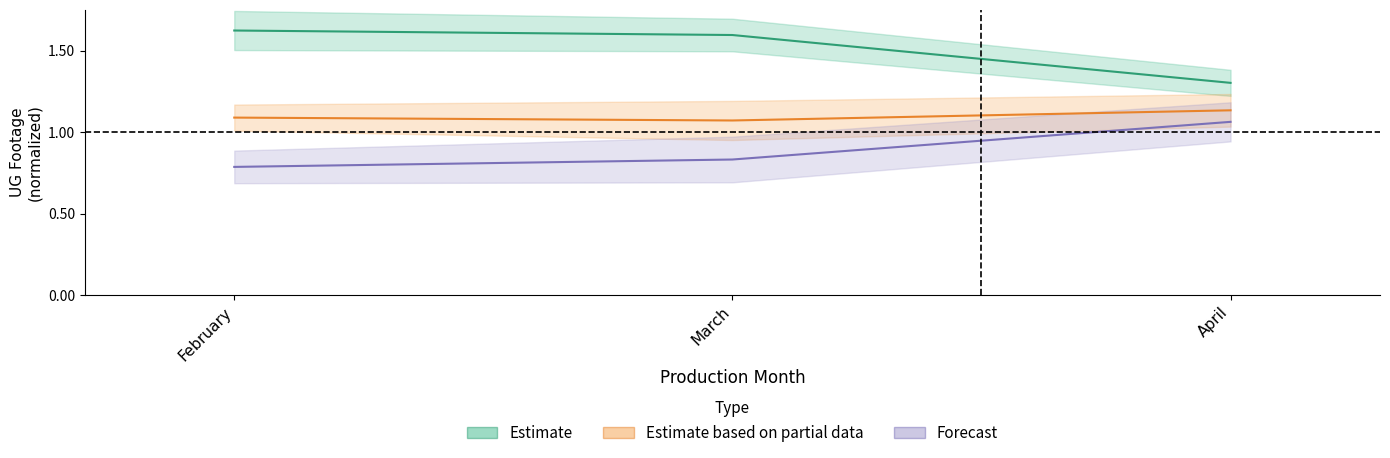

Which has a higher value, February or April?

February